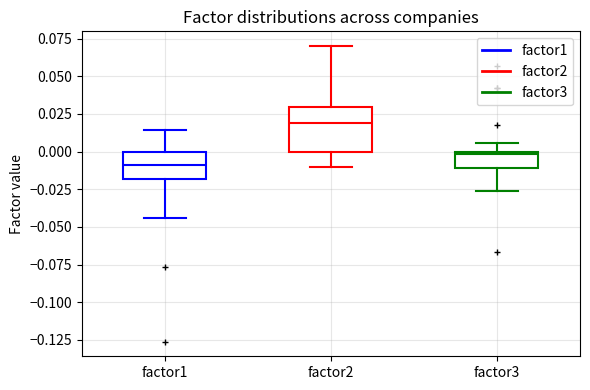

Reading left to right, read every box against the y-axis: the position of its median line, the range the box covers, and the ends of its whiskers. The values are not printed on the chart, so give them approximately, as read against the axis.

factor1: median -0.010, box -0.020 to 0.000, whiskers -0.045 to 0.015
factor2: median 0.020, box 0.000 to 0.030, whiskers -0.010 to 0.070
factor3: median 0.000, box -0.010 to 0.000, whiskers -0.025 to 0.005